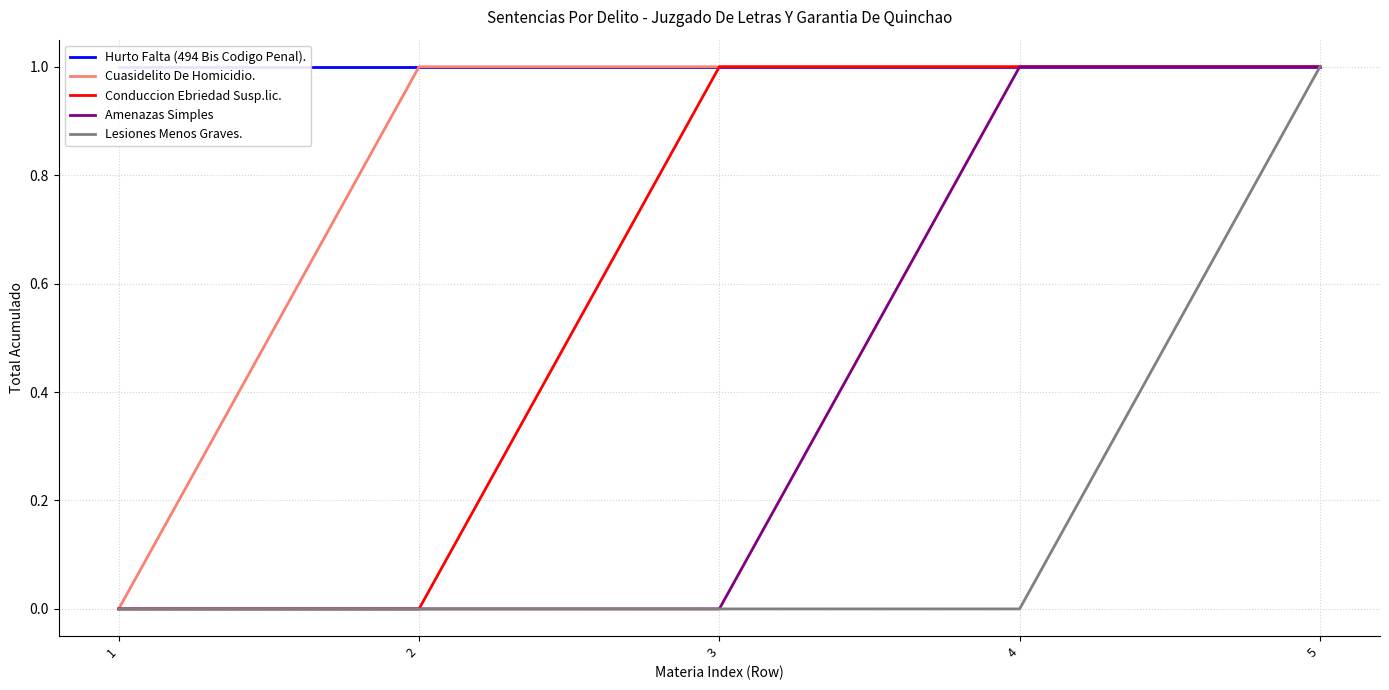

True or false: Lesiones Menos Graves. has a value of 1 at 4.

False